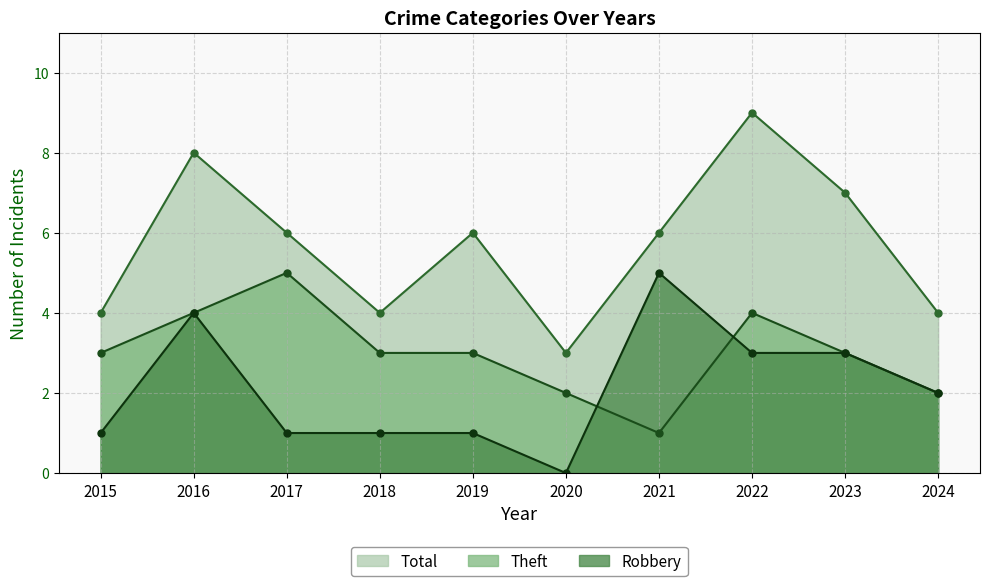

True or false: Total has a value of 2 at 2024.

False